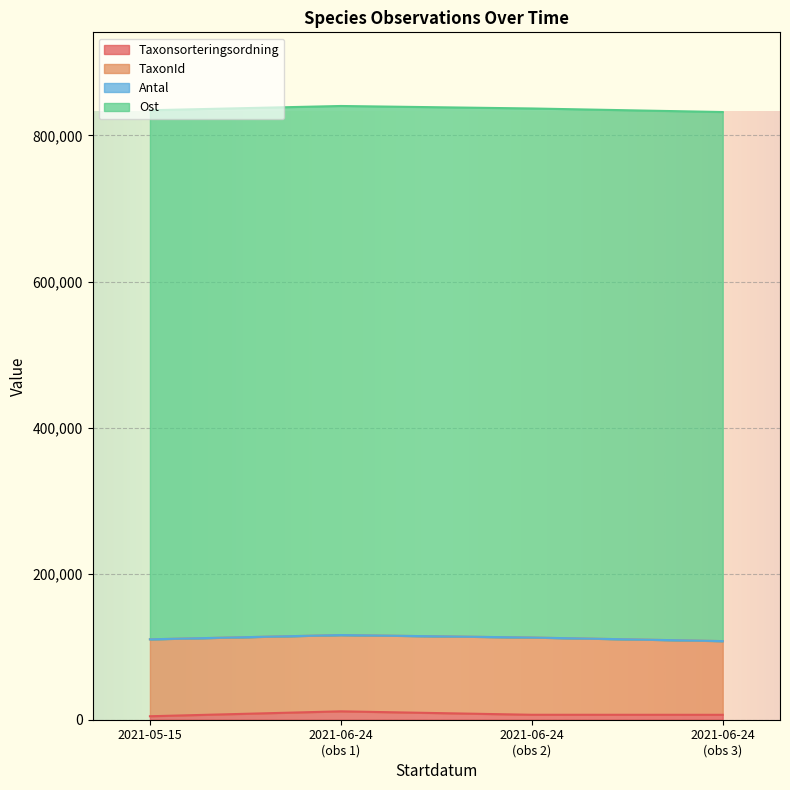

Does the chart display data point markers on the line(s)?

No